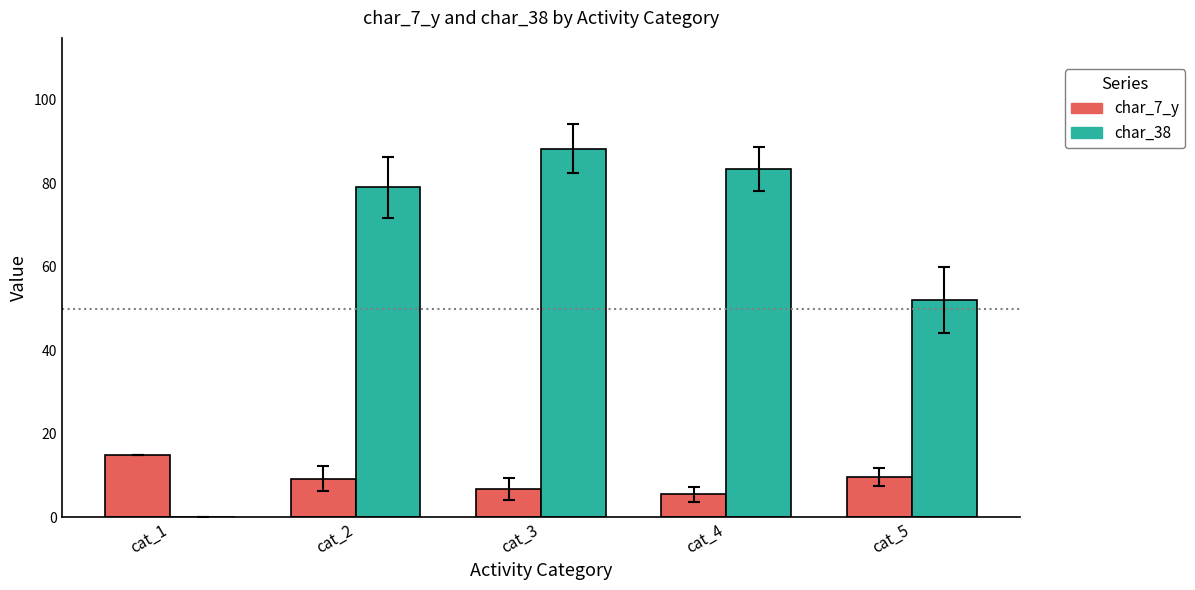

What is the sum of all char_38 values?

302.8